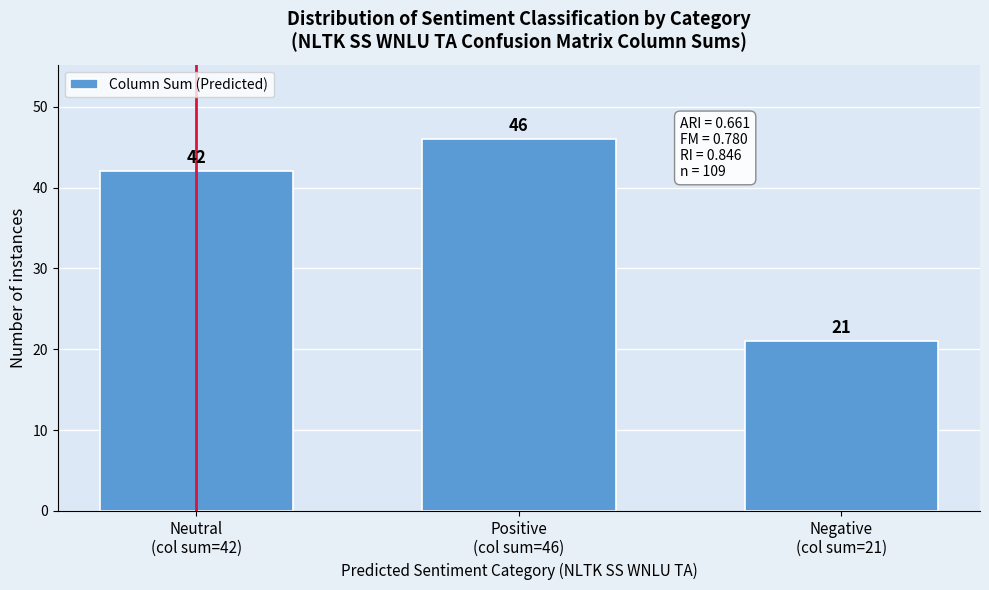

Reading left to right, what are all the values shown in this chart?

42	46	21